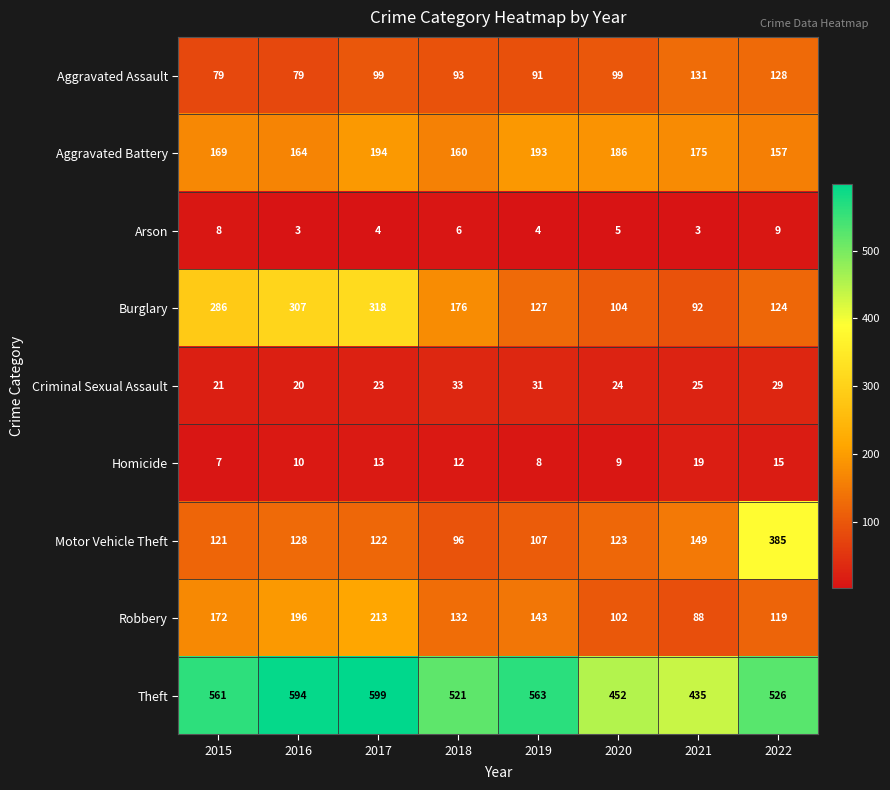

At how many categories does at least one series exceed 65?

8